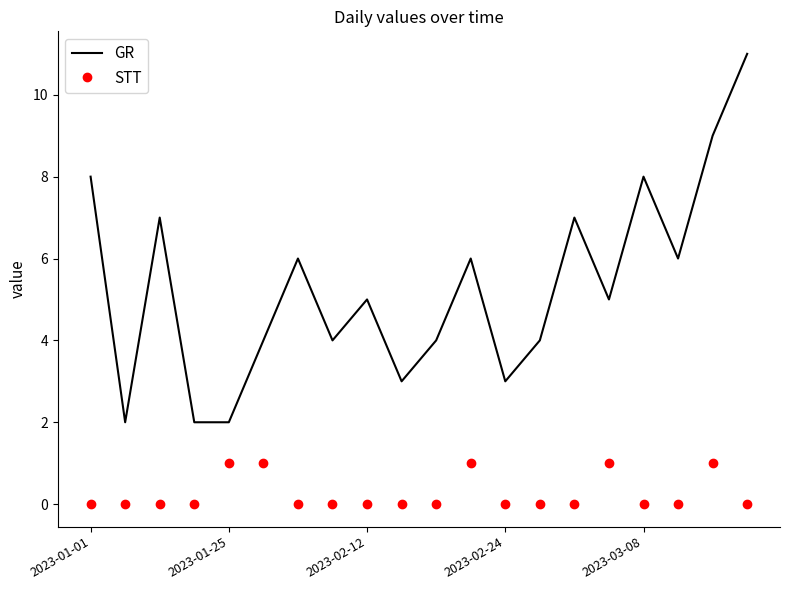

Rank the series by their average value, from lowest to highest.

STT, GR